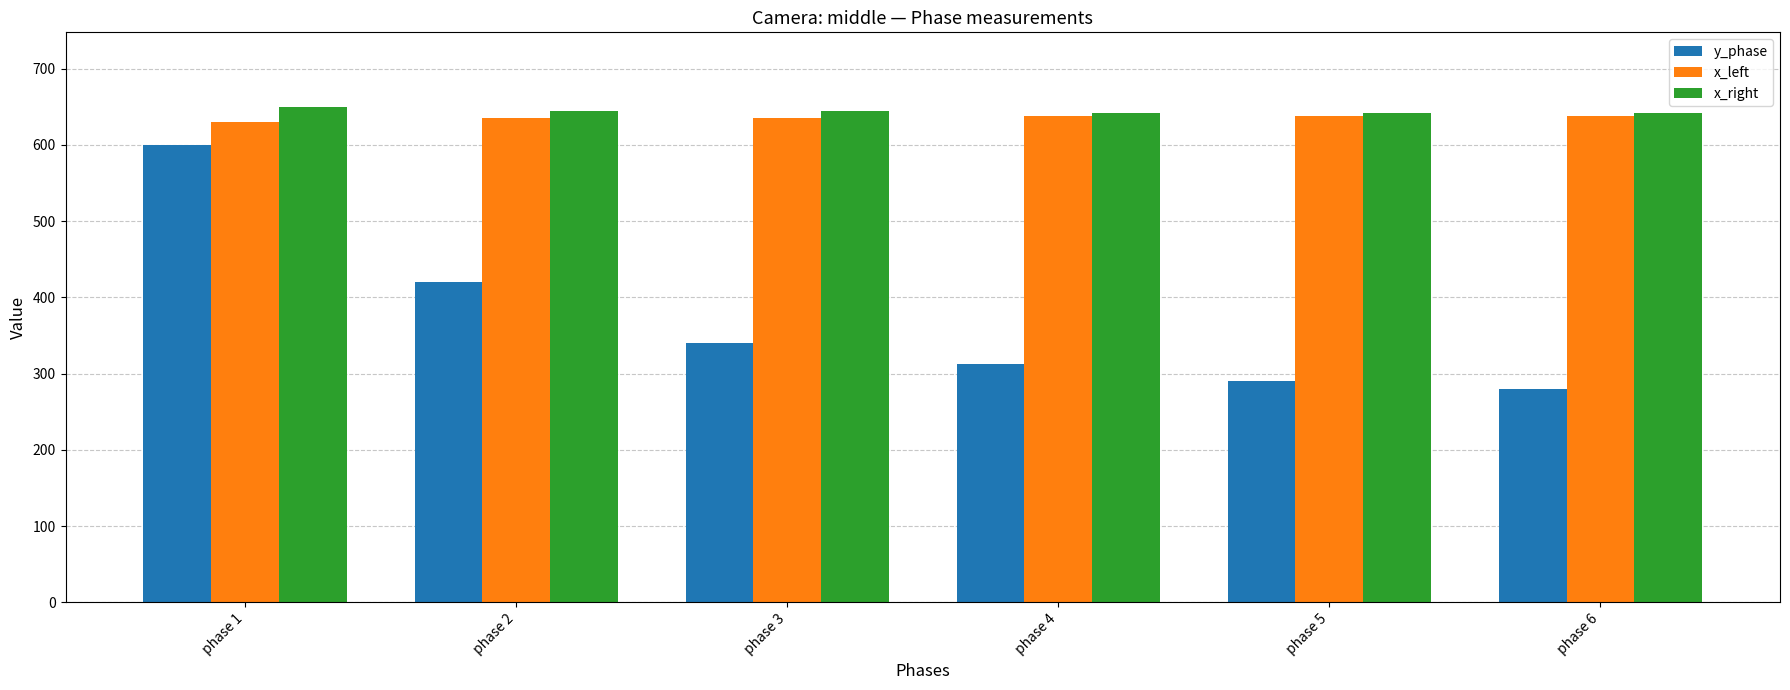

What is the greatest value displayed?

650